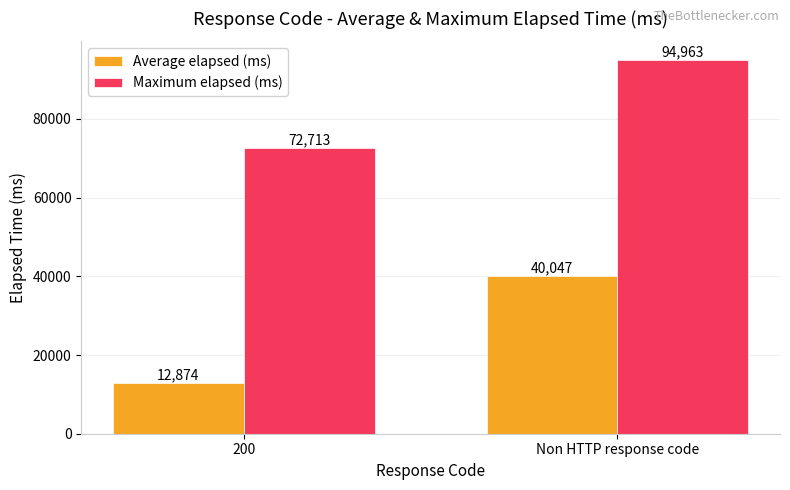

At 200, list the series in order from smallest to largest.

Average elapsed (ms), Maximum elapsed (ms)